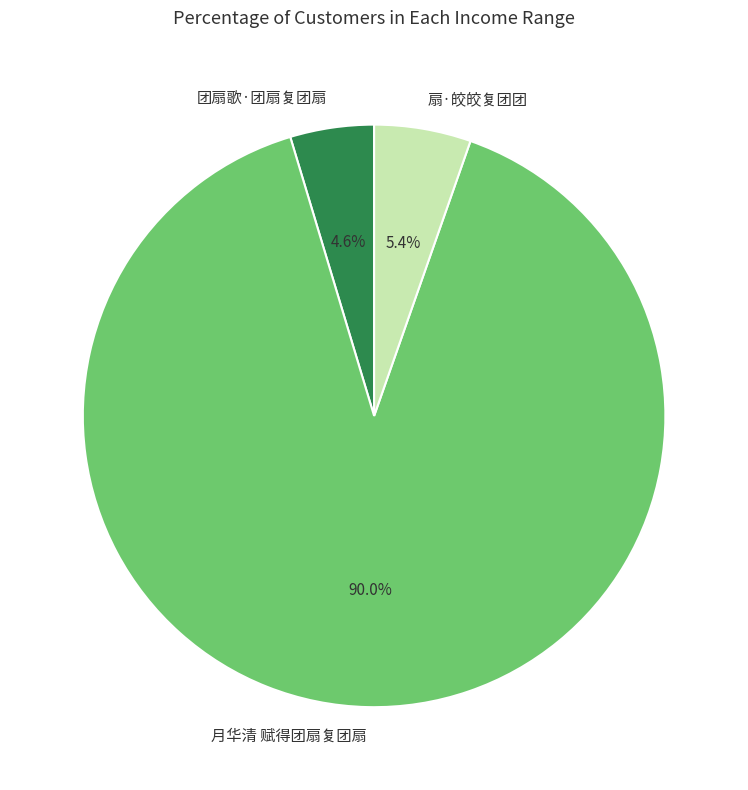

Which category accounts for the majority?

月华清 赋得团扇复团扇